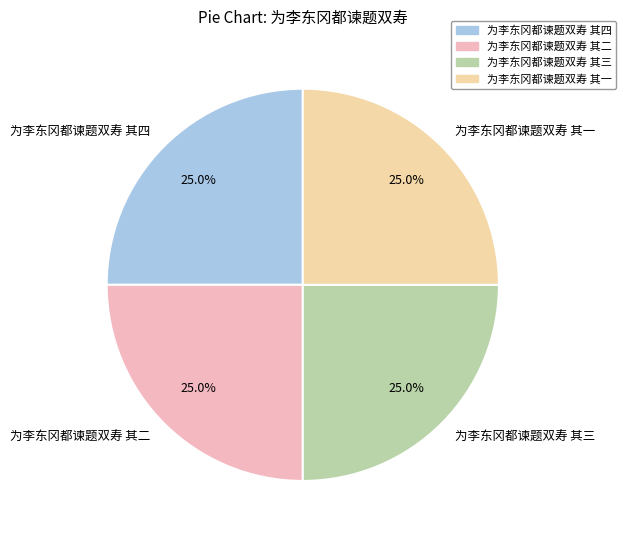

To the nearest percent, what percentage of the pie is 为李东冈都谏题双寿 其一?

25%